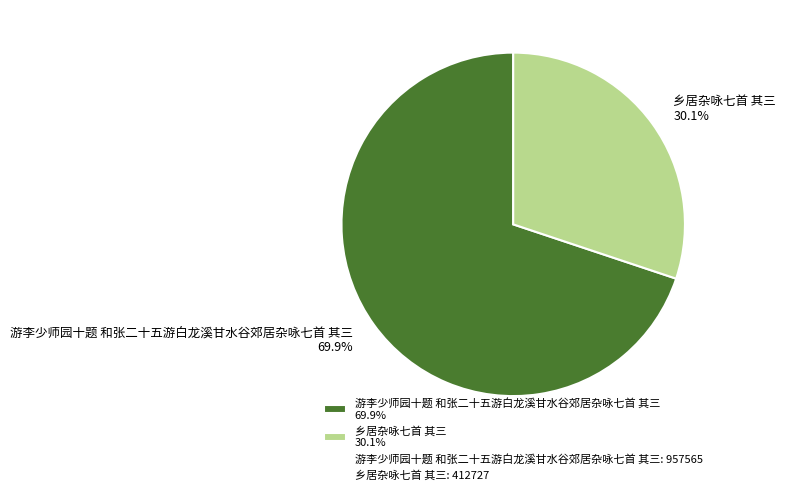

Approximately how many times larger is the value at 游李少师园十题 和张二十五游白龙溪甘水谷郊居杂咏七首 其三 compared to 乡居杂咏七首 其三?

2.3